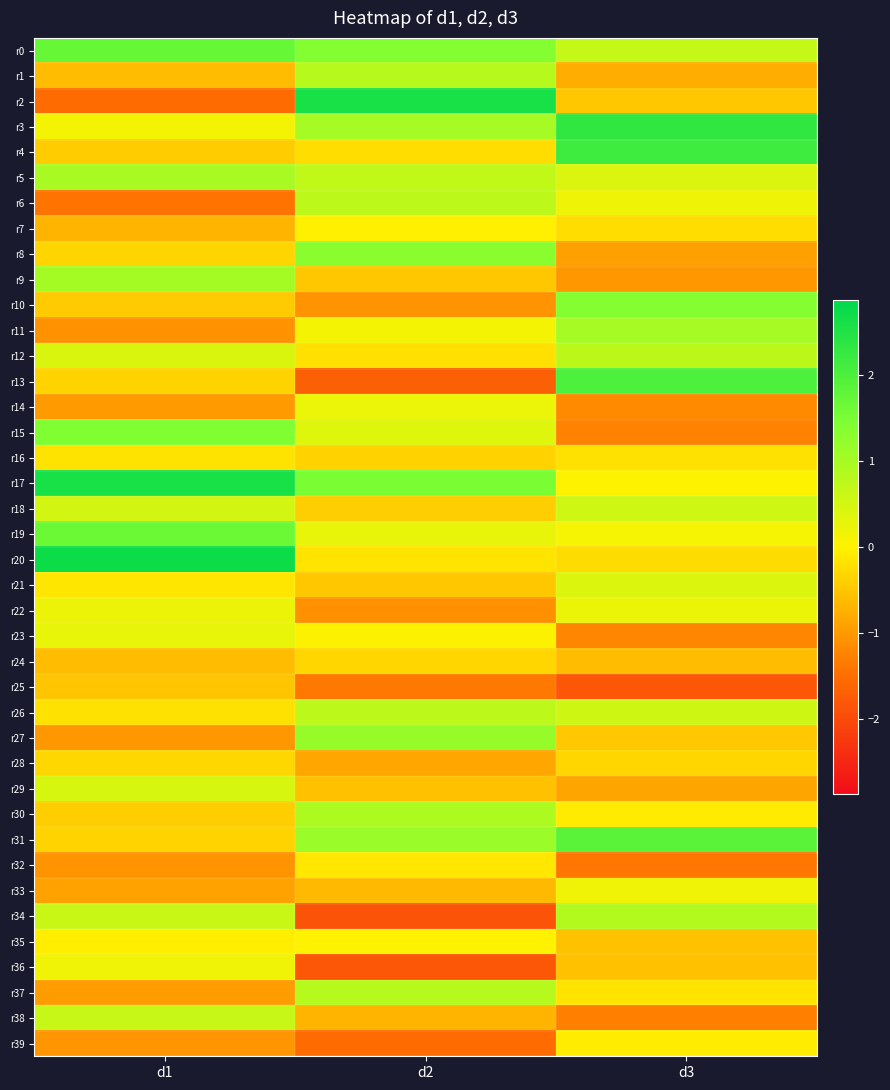

Which label corresponds to the largest value in the chart?

d1